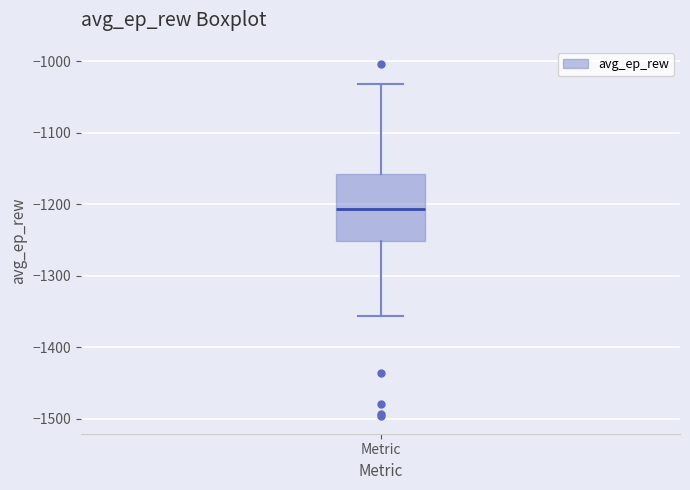

Transcribe this box plot: give where the median line is, the range the box spans, and where the two whiskers end, as read against the y-axis. The values are not printed on the chart, so give them approximately, as read against the axis.

median -1210, box -1250 to -1160, whiskers -1360 to -1030